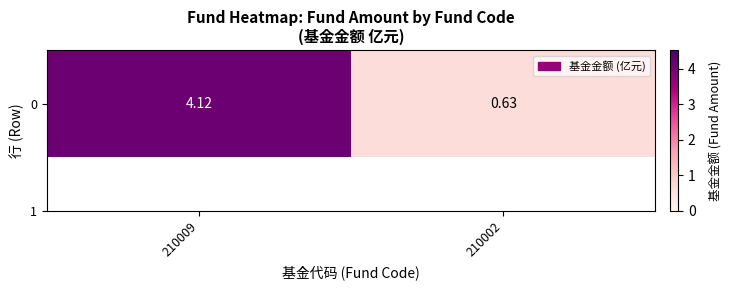

The chart shows a value of 2.2 at 210009. True or false?

False